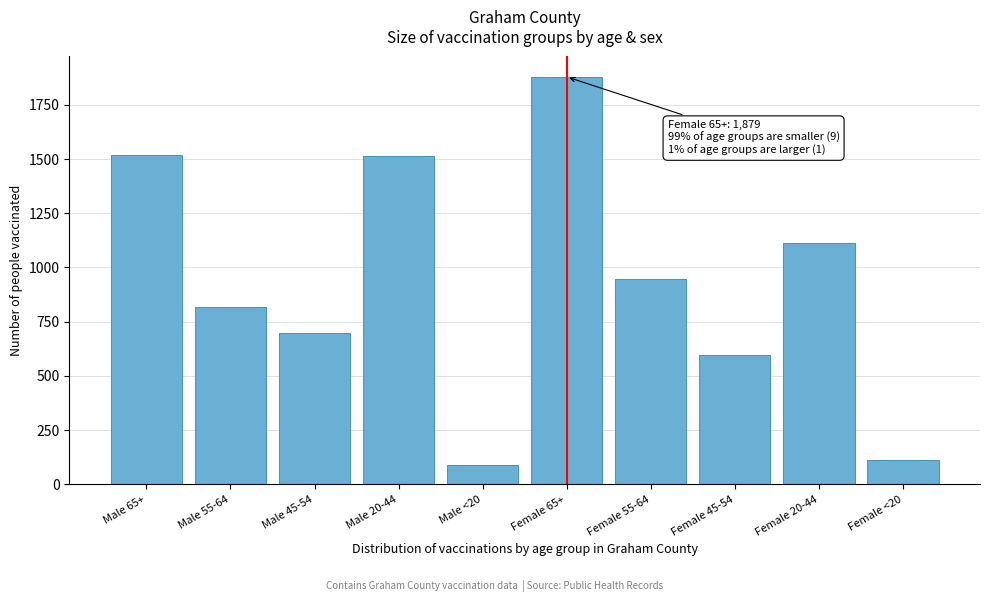

Where is the data nearest to the value 983?

Female 55-64